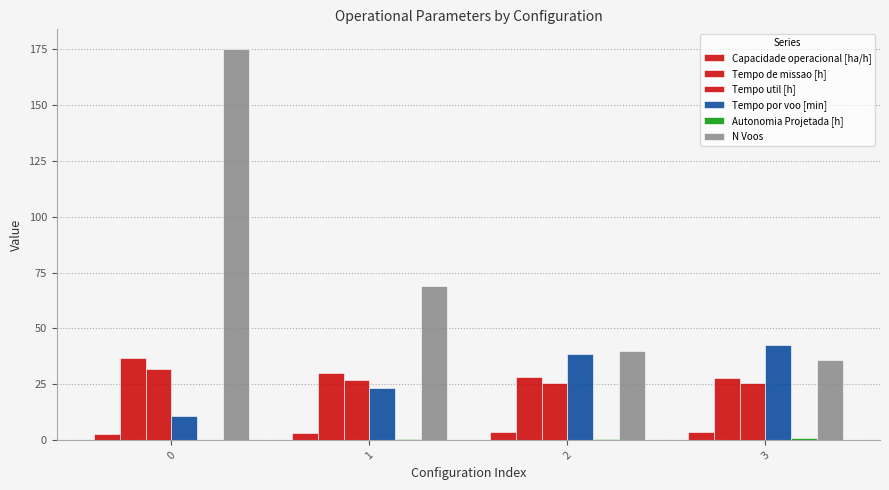

Count the number of categories in the chart.

4